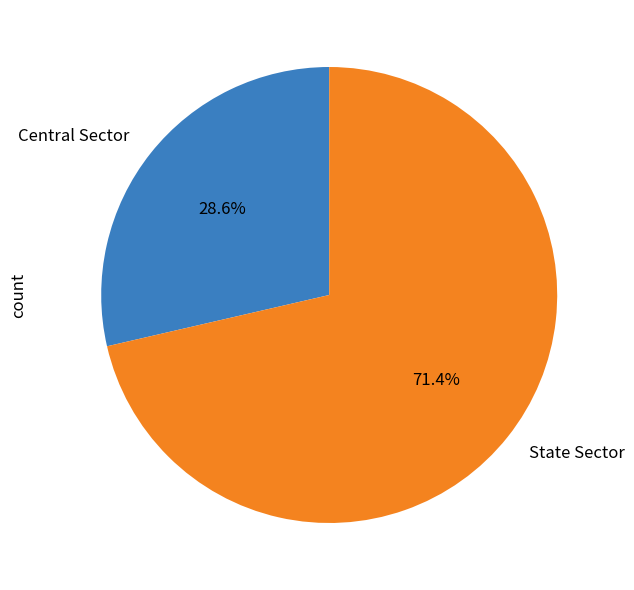

Rank the categories by value from highest to lowest.

State Sector, Central Sector